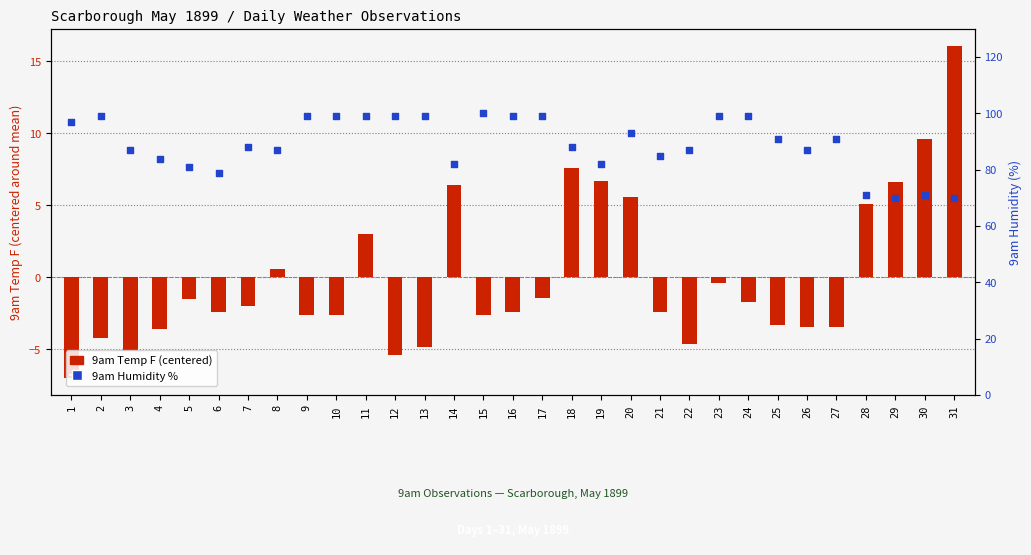

Which series has the widest spread of Y values?

9am Humidity %